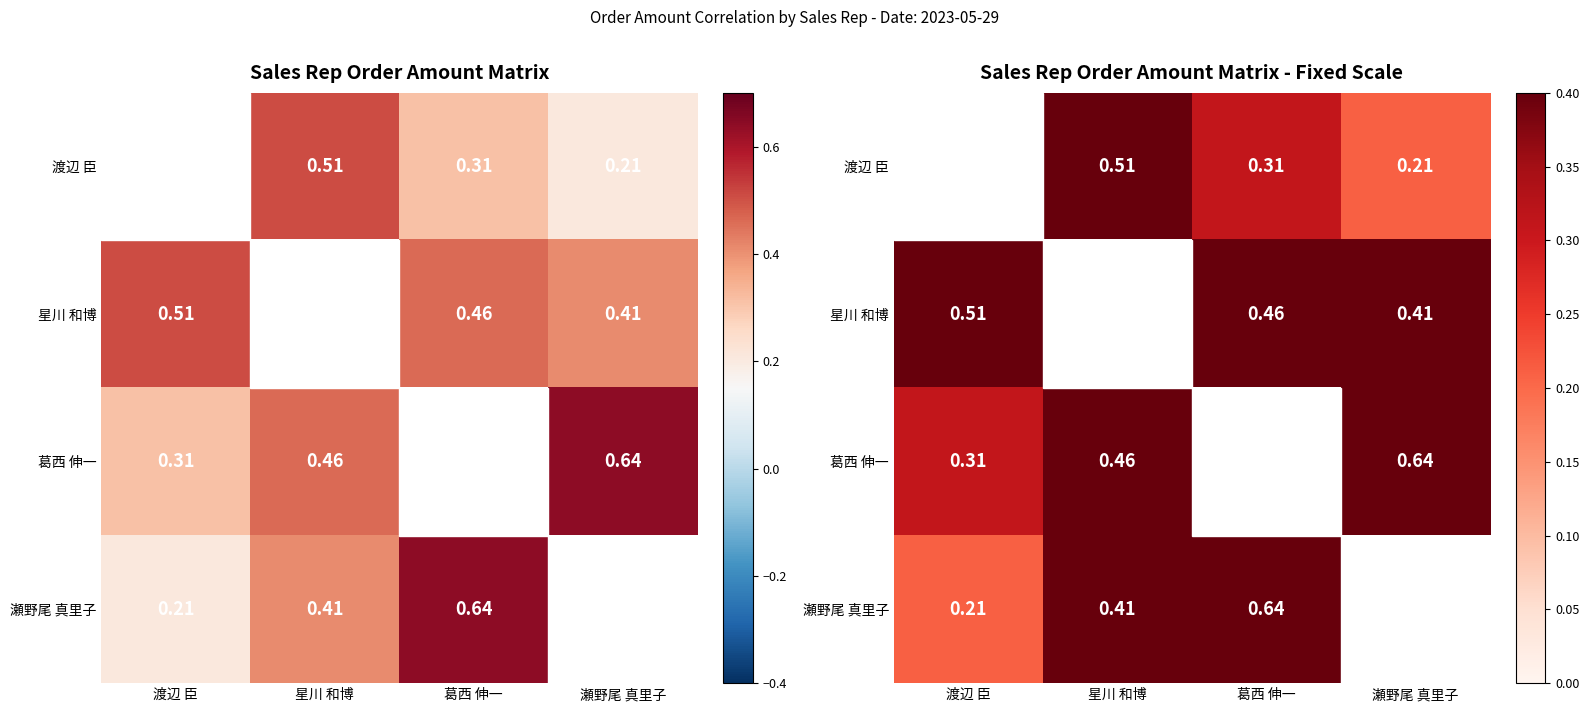

What is the difference between the second highest and second lowest values in the 瀬野尾 真里子 series?

0.2